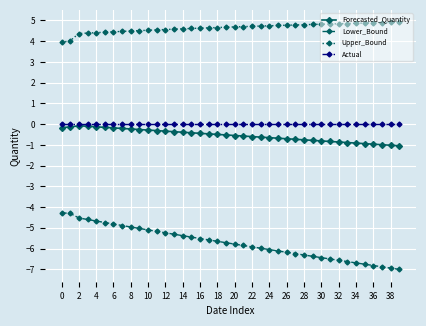

How many distinct data groups are displayed?

4